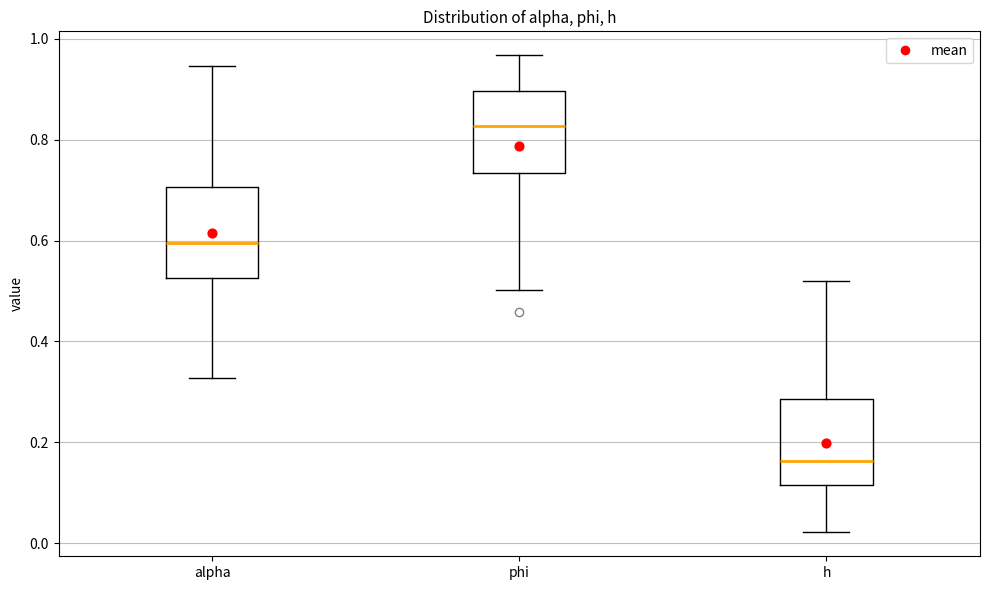

Reading left to right, transcribe this box plot: for each box, give where its median line is, the range the box spans, and where its two whiskers end, as read against the y-axis. The values are not printed on the chart, so give them approximately, as read against the axis.

alpha: median 0.60, box 0.52 to 0.70, whiskers 0.32 to 0.94
phi: median 0.82, box 0.74 to 0.90, whiskers 0.50 to 0.96
h: median 0.16, box 0.12 to 0.28, whiskers 0.02 to 0.52